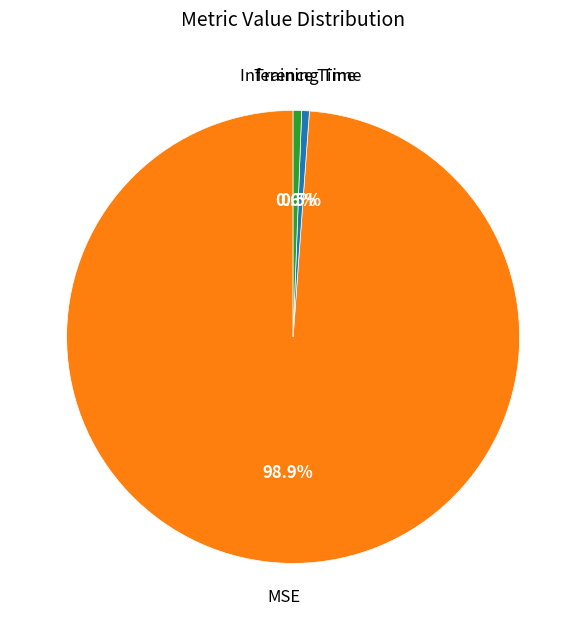

To the nearest percent, what percentage of the pie is Inference Time?

1%